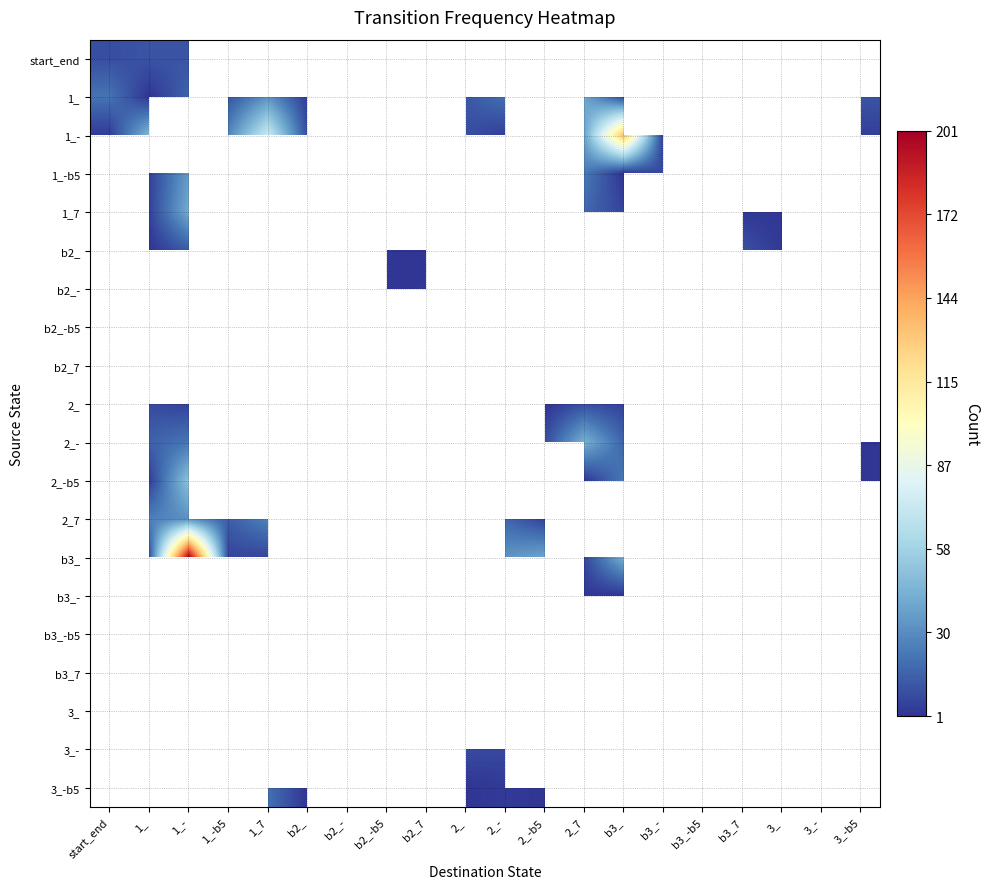

At how many categories does at least one series exceed 49?

3